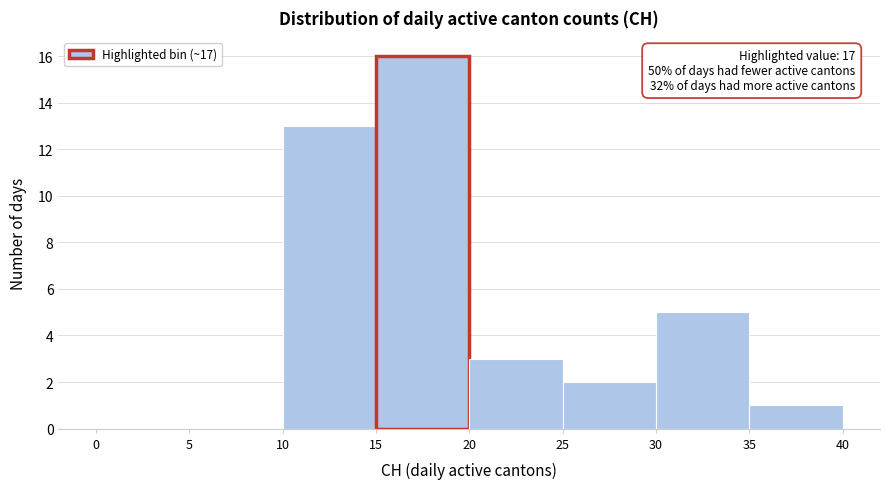

Which range on the x-axis has the tallest bar?

15 to 20